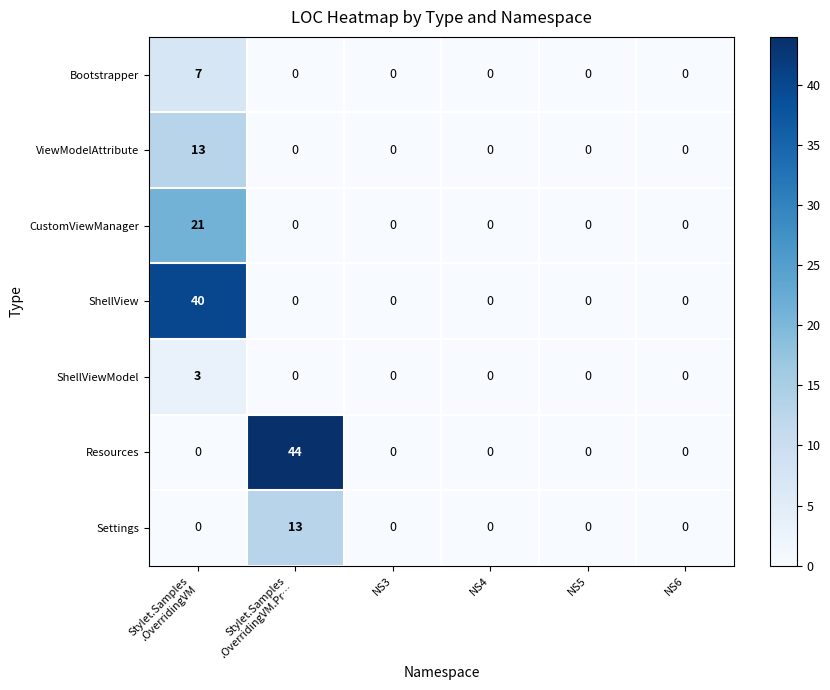

What is the greatest value displayed?

44